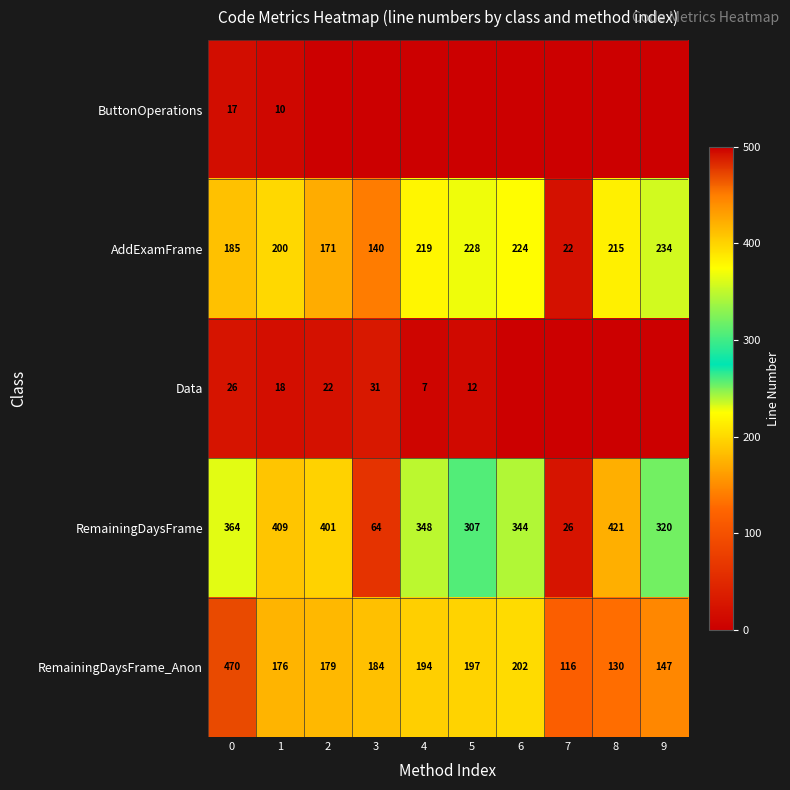

At which category does the chart reach its minimum across all series?

2